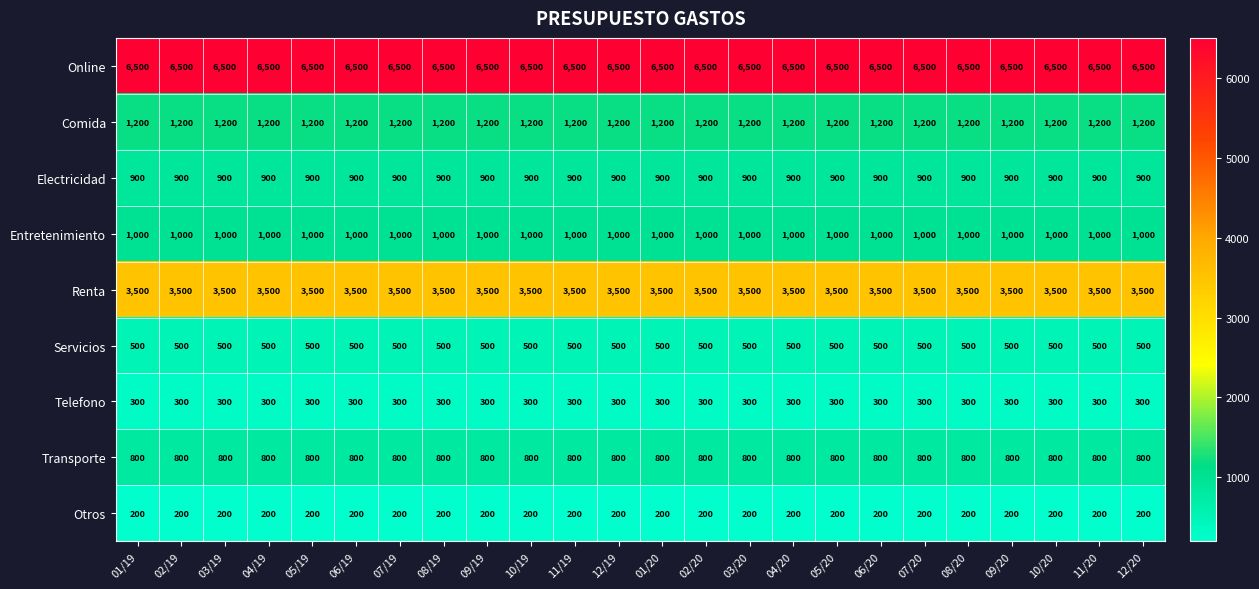

What is the sum of the Servicios values at 06/20 and 10/19?

1000